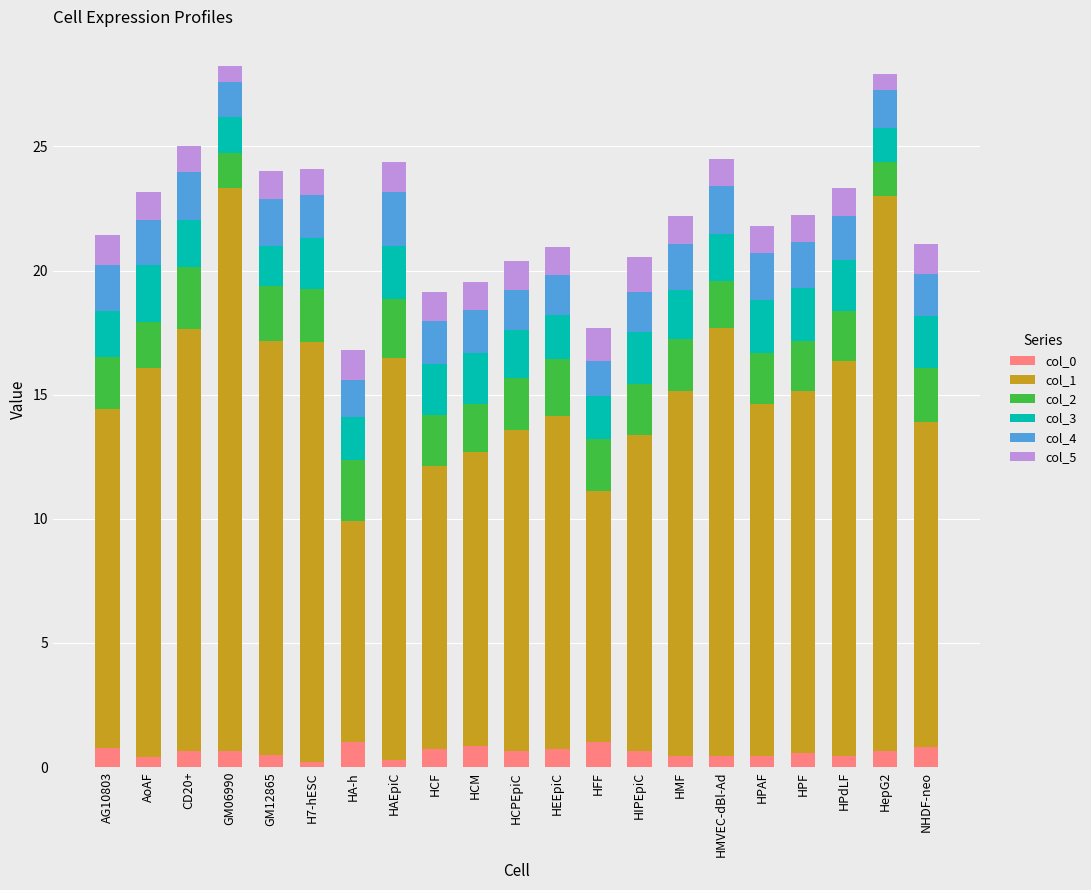

What is the average value of the col_0 series?

0.6